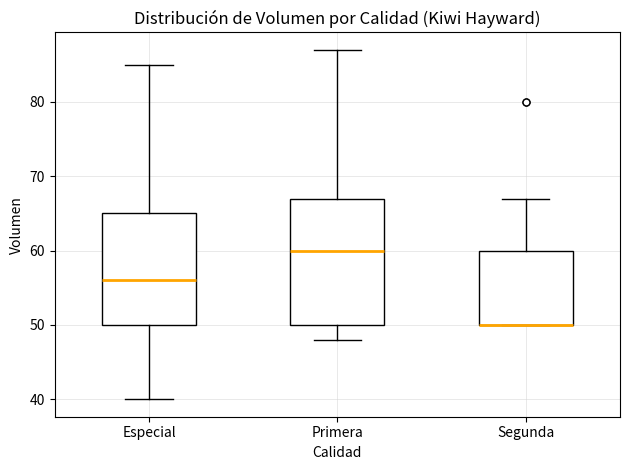

Reading left to right, read every box against the y-axis: the position of its median line, the range the box covers, and the ends of its whiskers. The values are not printed on the chart, so give them approximately, as read against the axis.

Especial: median 56, box 50 to 65, whiskers 40 to 85
Primera: median 60, box 50 to 67, whiskers 48 to 87
Segunda: median 50 (drawn on the box's lower edge), box 50 to 60, whiskers 50 to 67